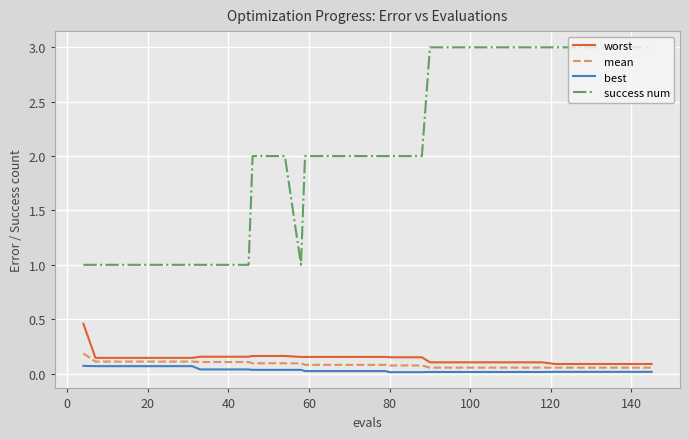

What is the difference between the maximum and minimum values in the worst series?

0.4